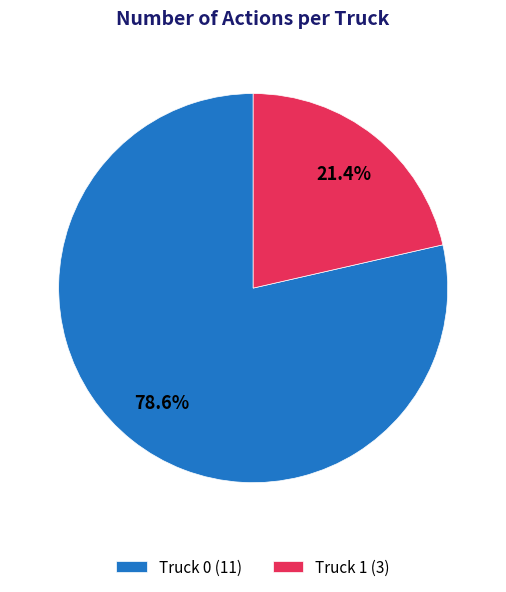

Count the number of slices in the pie.

2